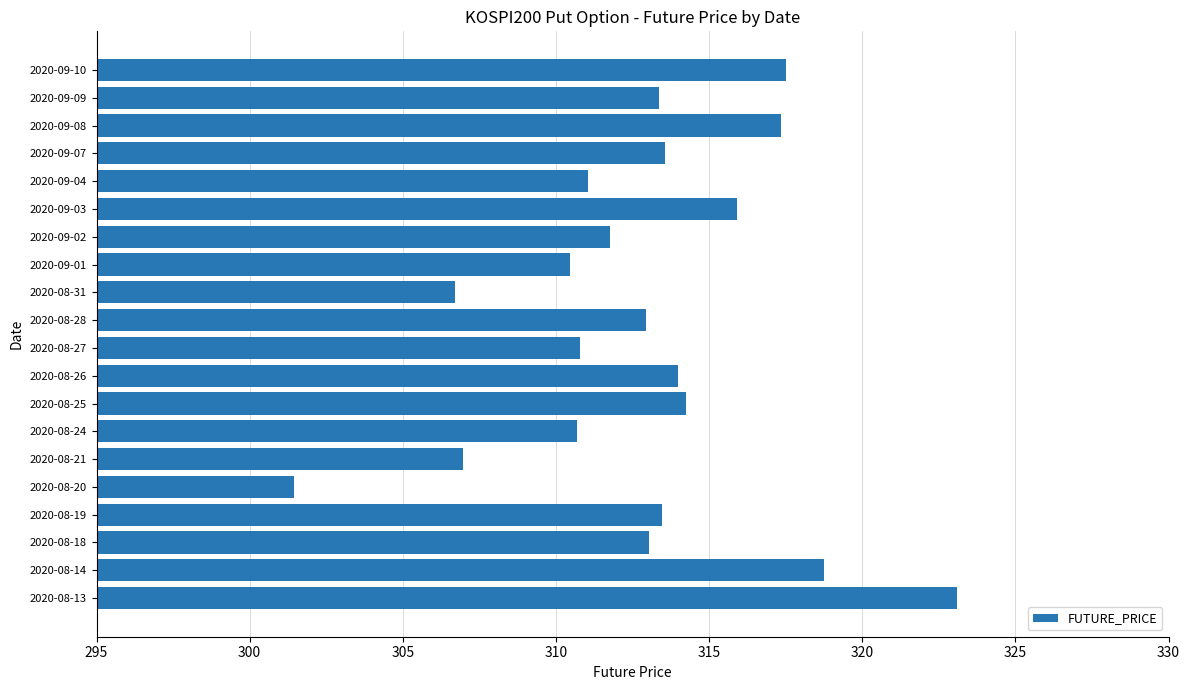

What is the sum of all values?

6257.1